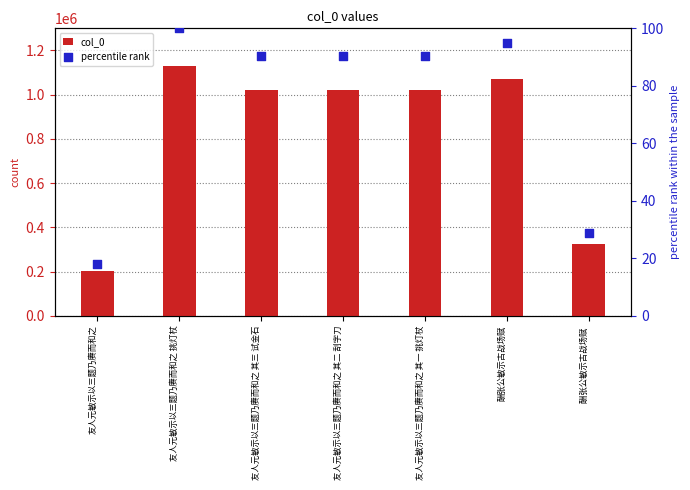

At which category is the sum across all series the highest?

友人元敏示以三题乃赓而和之 挑灯杖